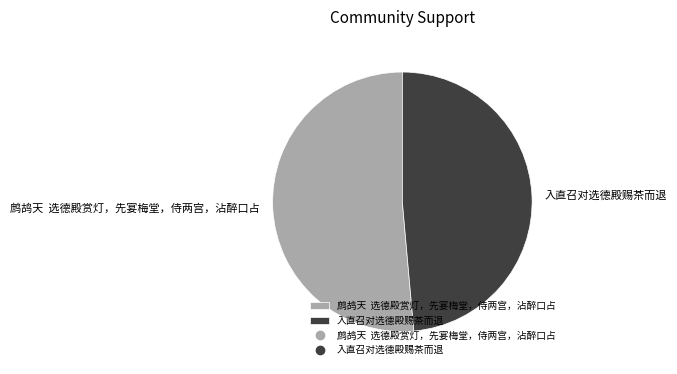

Approximately how many times larger is the value at 入直召对选德殿赐茶而退 compared to 鹧鸪天 选德殿赏灯，先宴梅堂，侍两宫，沾醉口占?

0.9